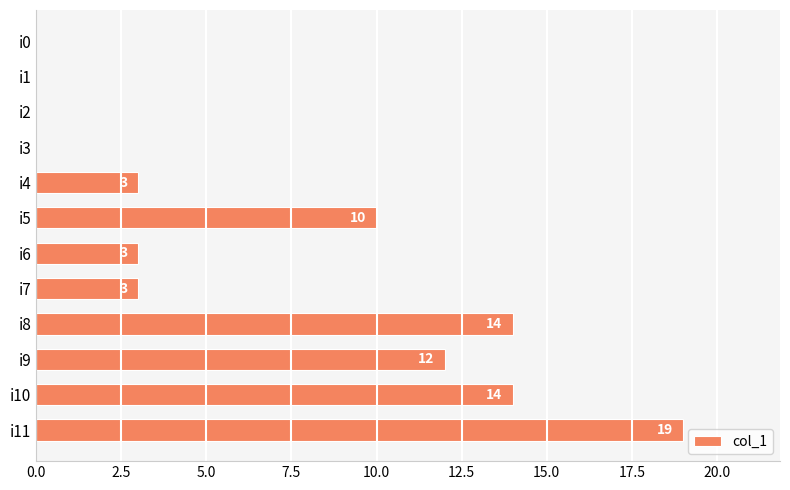

Reading top to bottom, list all the values displayed in this chart.

i0=0	i1=0	i2=0	i3=0	i4=3	i5=10	i6=3	i7=3	i8=14	i9=12	i10=14	i11=19